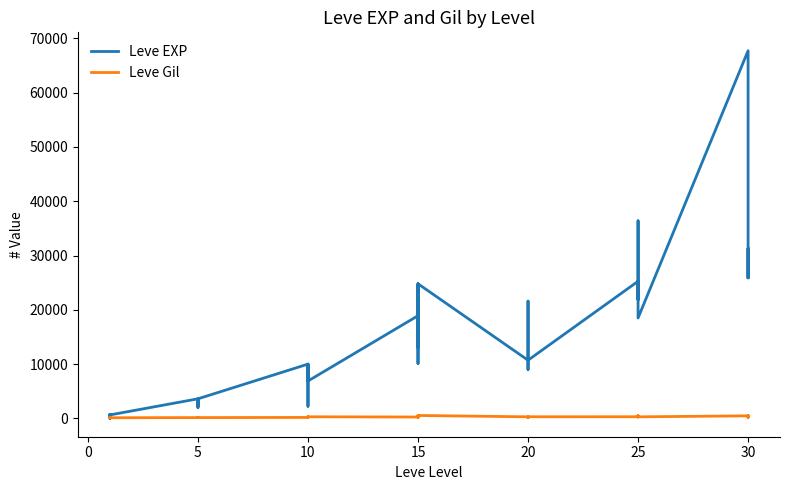

What is the greatest value displayed?

67730